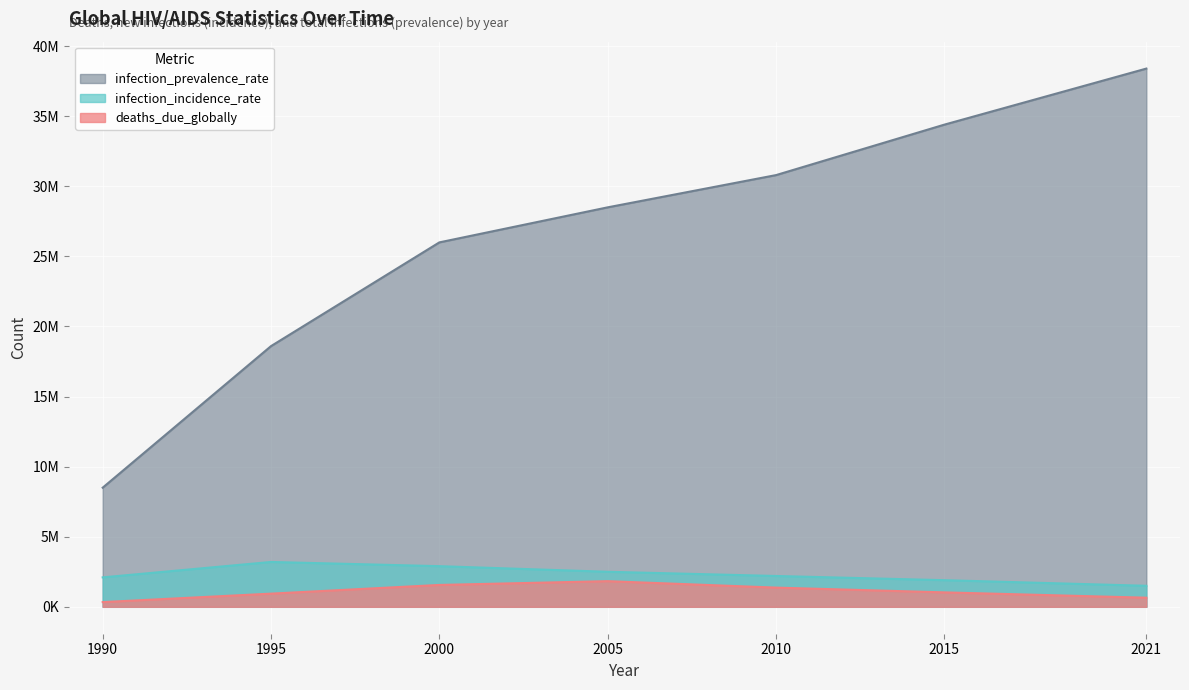

Reading right to left, list all the values displayed in this chart.

deaths_due_globally: 2021=650000	2015=1030000	2010=1370000	2005=1830000	2000=1560000	1995=939400	1990=336387
infection_incidence_rate: 2021=1500000	2015=1900000	2010=2200000	2005=2500000	2000=2900000	1995=3200000	1990=2100000
infection_prevalence_rate: 2021=38400000	2015=34400000	2010=30800000	2005=28500000	2000=26000000	1995=18600000	1990=8500000